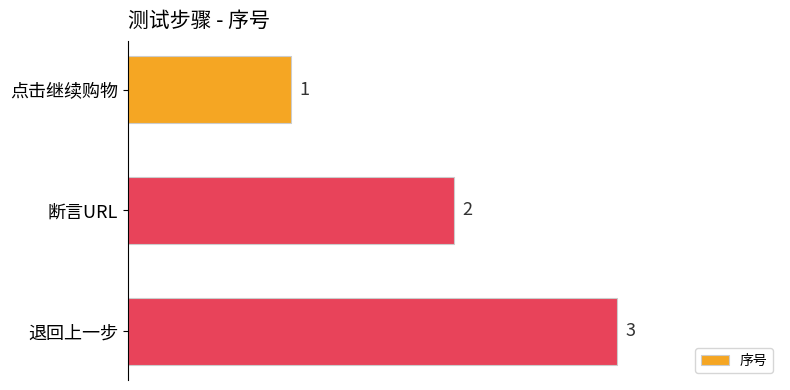

How many values are between 1 and 3?

3